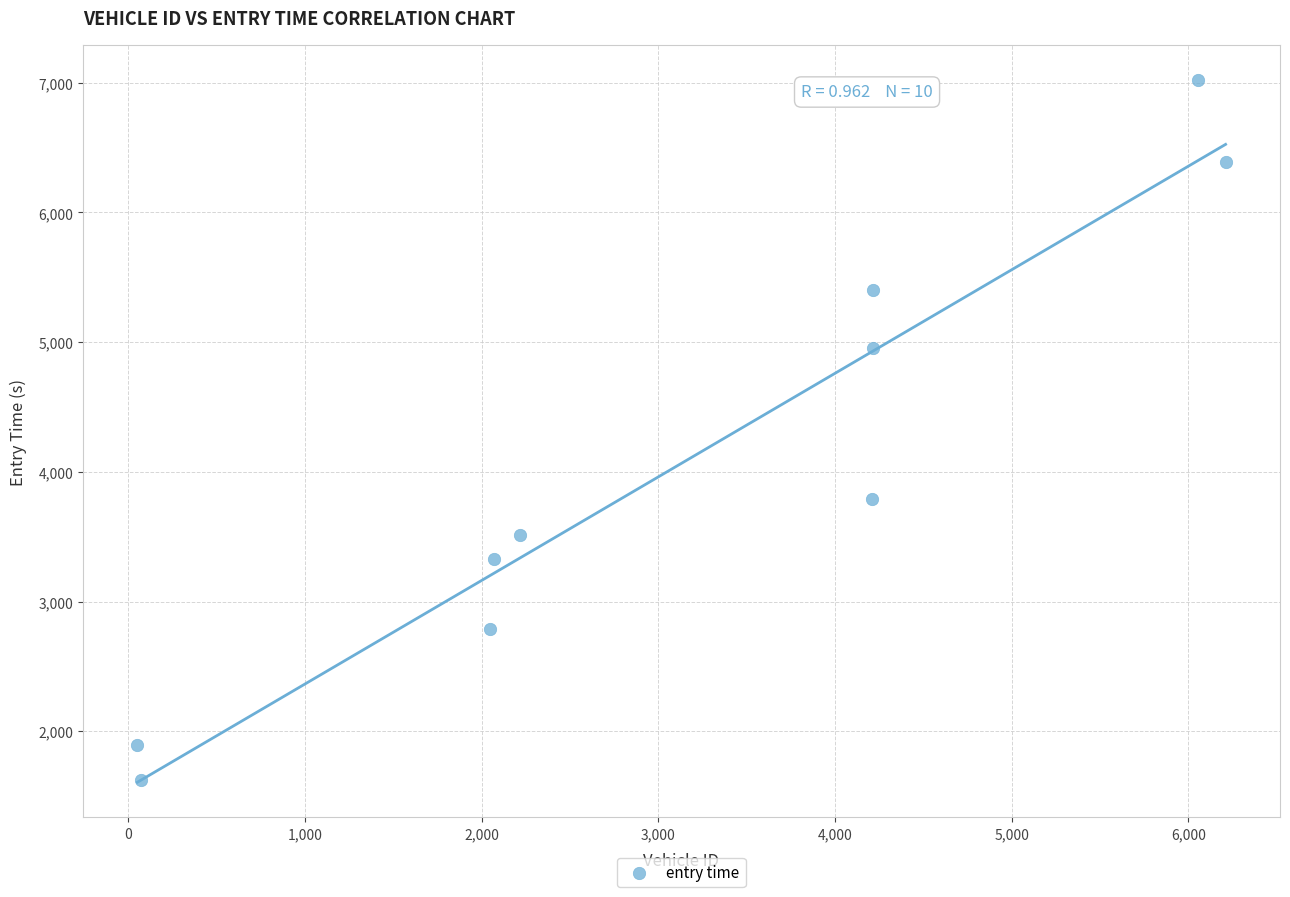

What Y value in the scatter plot is closest to 4321?

3787.4